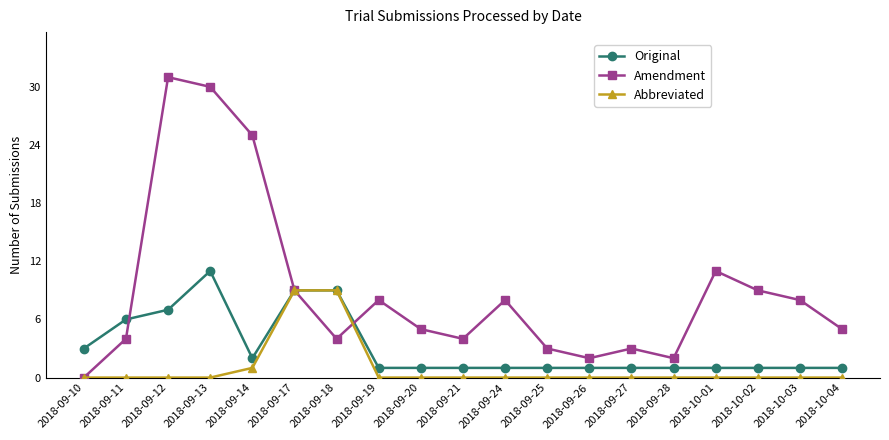

At 2018-09-26, list the series in order from smallest to largest.

Abbreviated, Original, Amendment